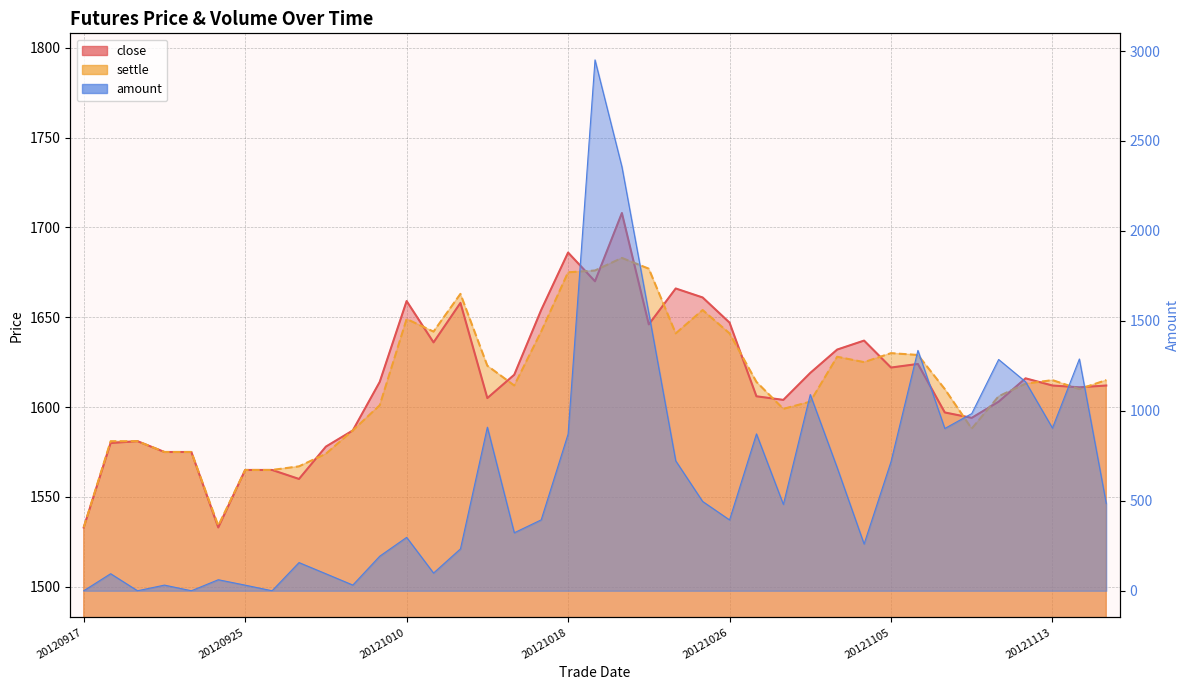

What is the sum of the close values at 20120919 and 20121024?

3247.0